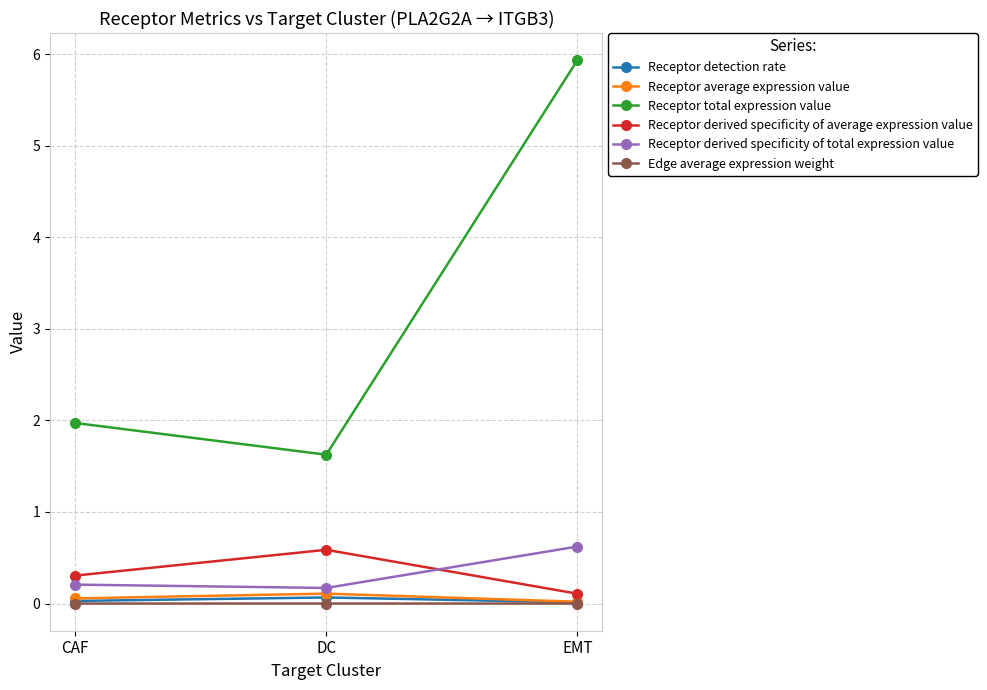

True or false: Receptor total expression value has a value of 1.6 at DC.

True